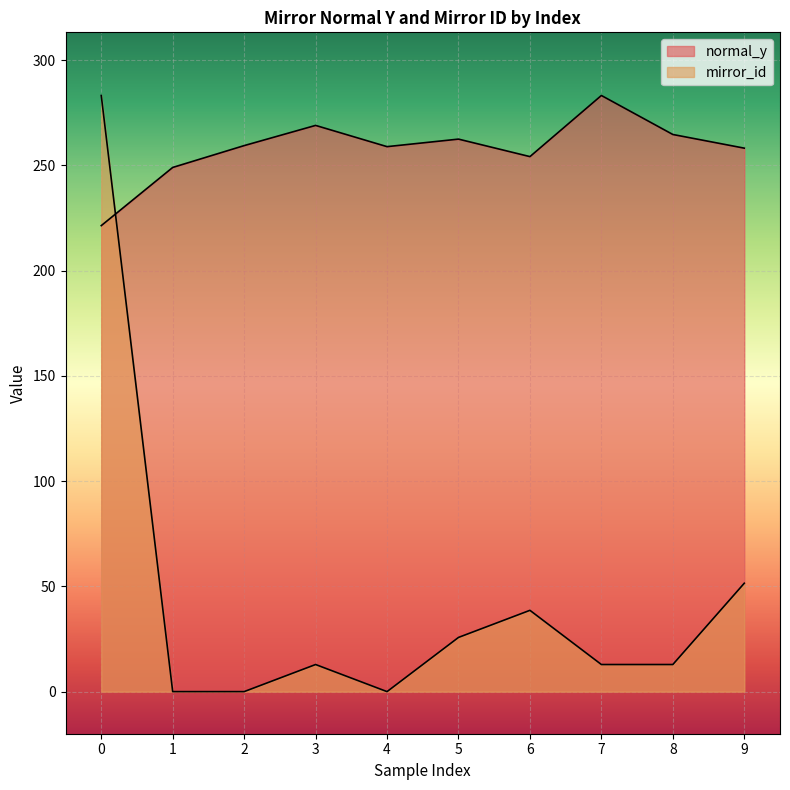

What are all the series names shown in the legend?

normal_y, mirror_id